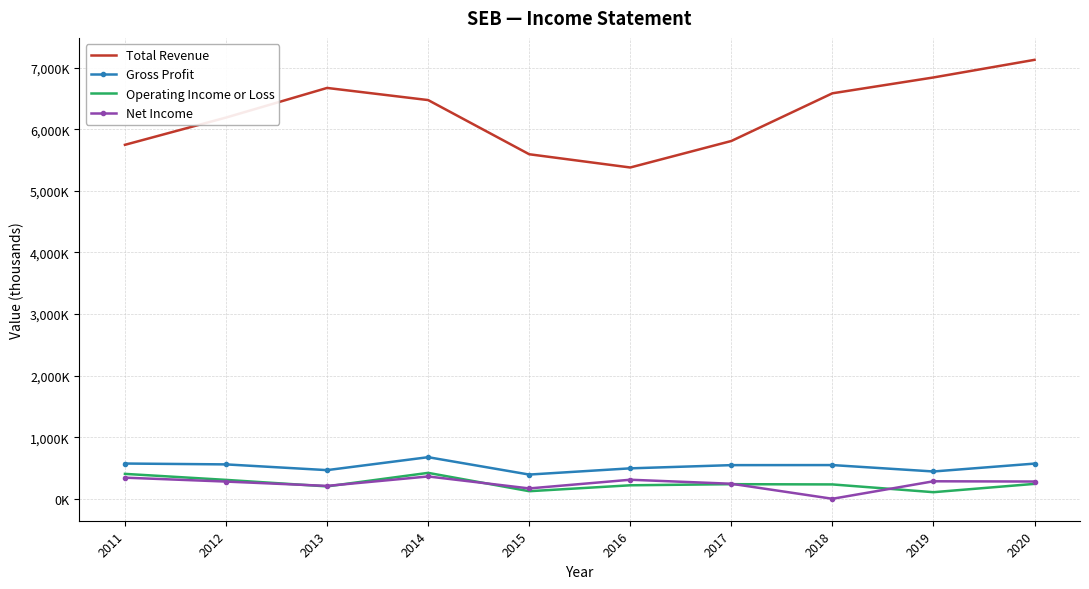

How many interior local peaks does the Total Revenue series have?

1